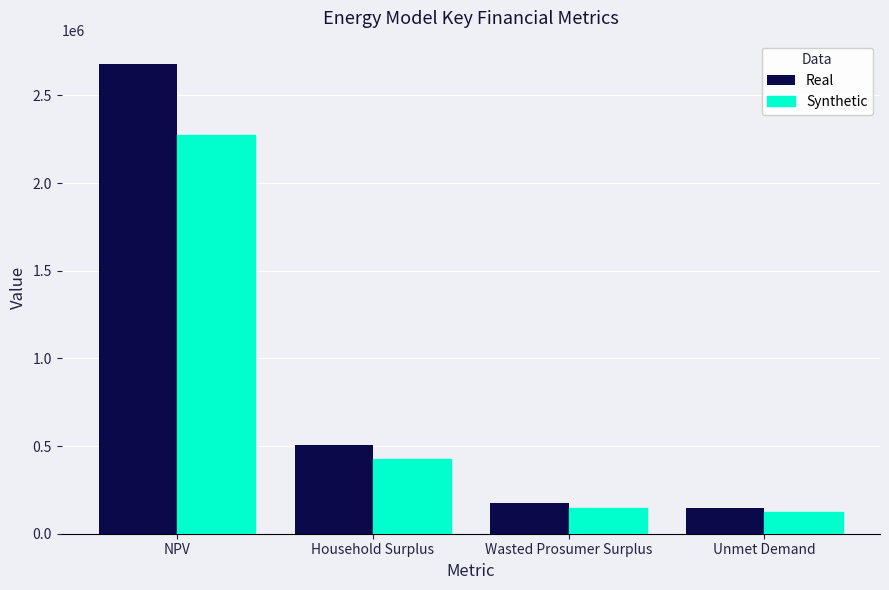

Where does the Real series first go above 503401?

NPV